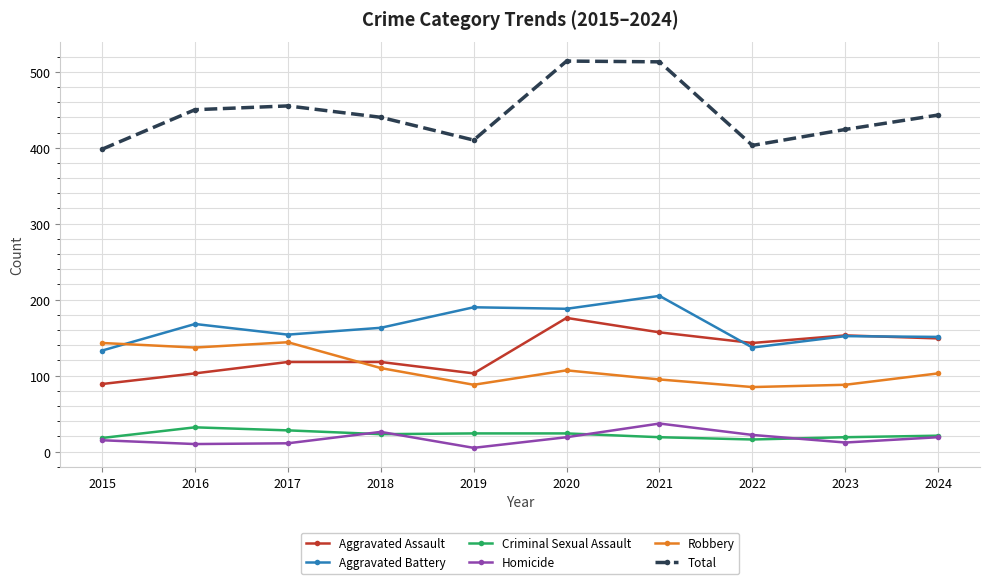

Does the chart have visible grid lines?

Yes